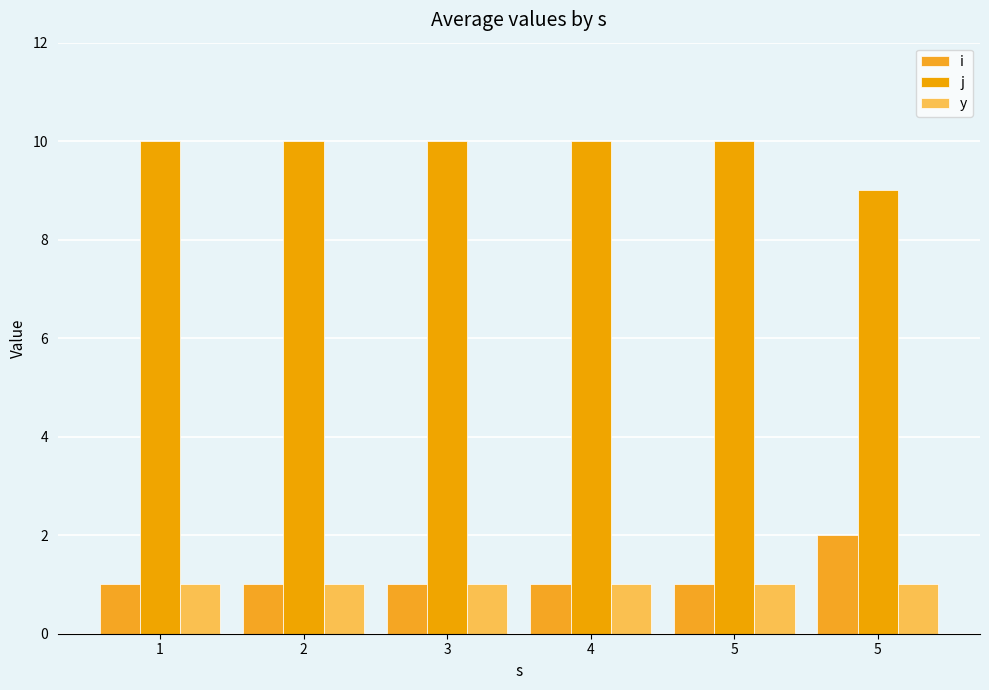

Which series has the widest spread of values?

i